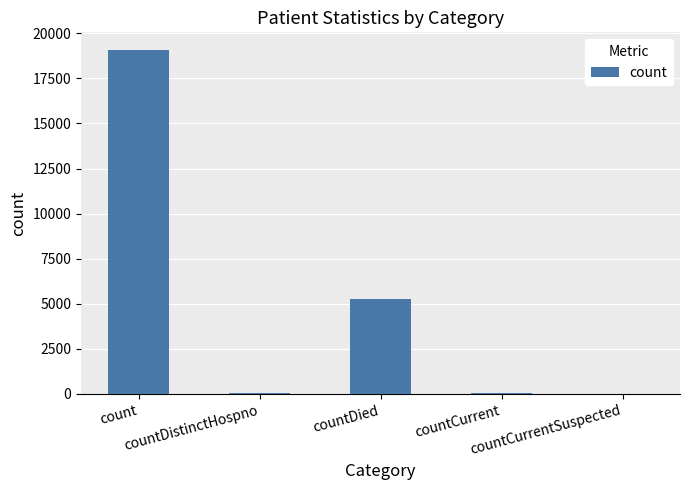

What is the greatest value displayed?

19094